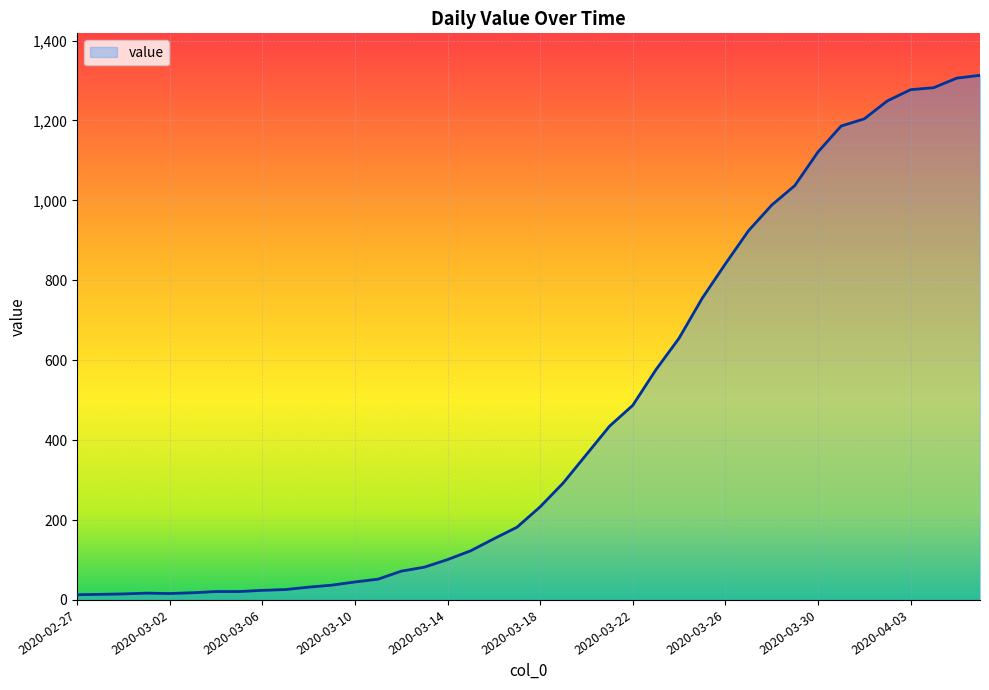

What is the difference between the maximum and minimum values?

1300